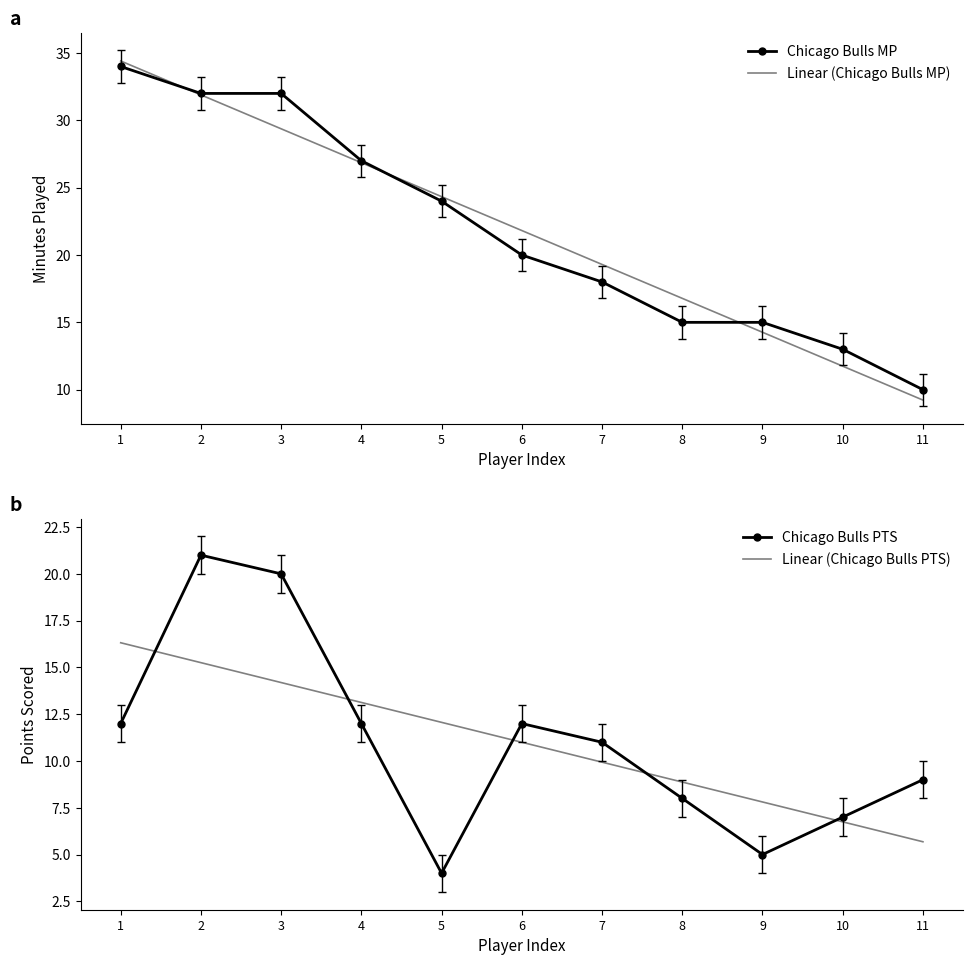

What is the maximum value shown in the chart?

34.4